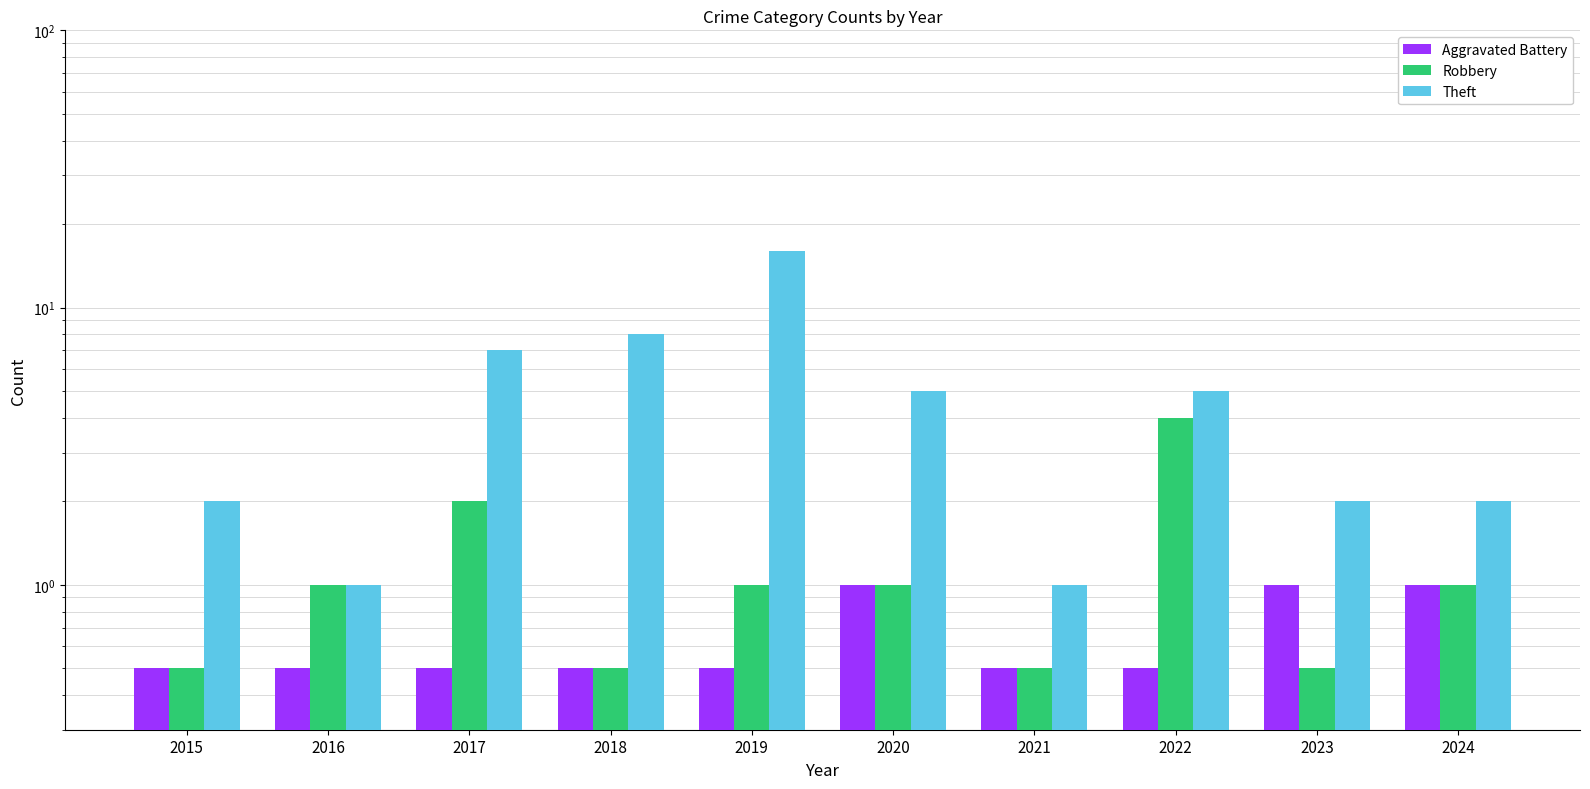

What is the smallest value displayed?

0.5